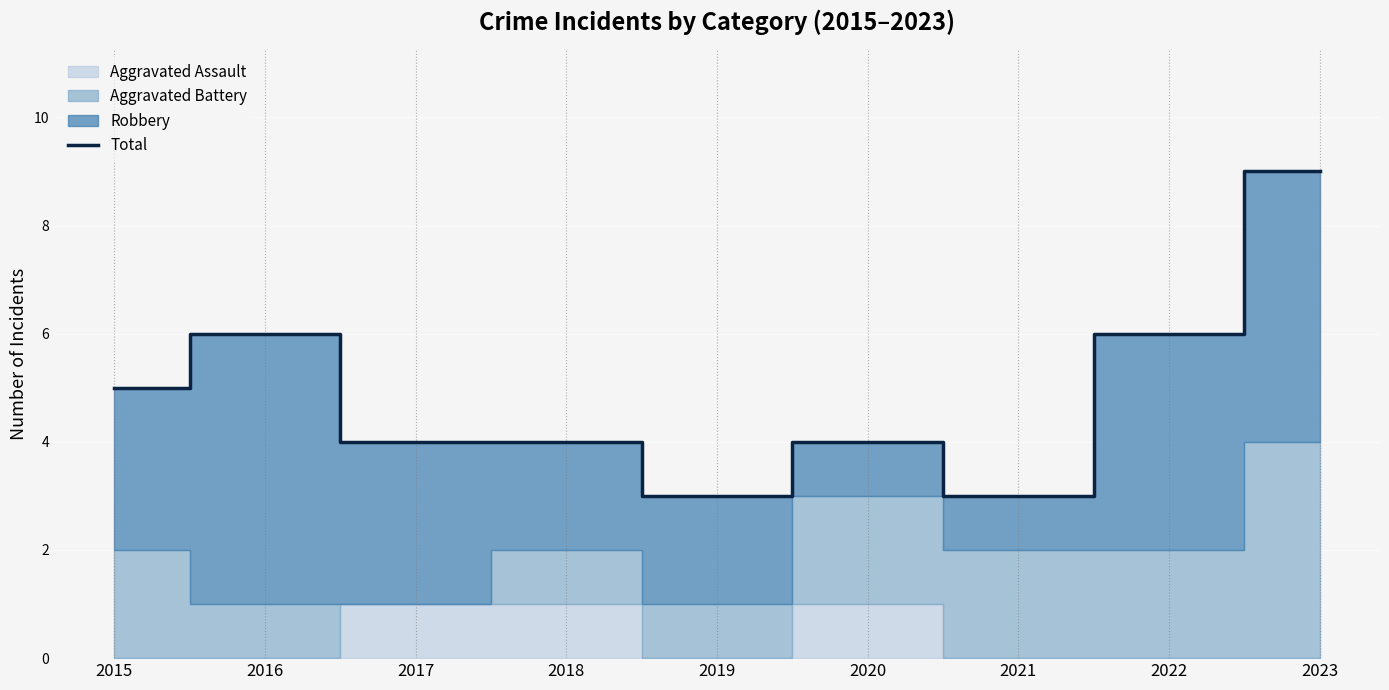

What is the difference between the values at 2019 and 2017?

1